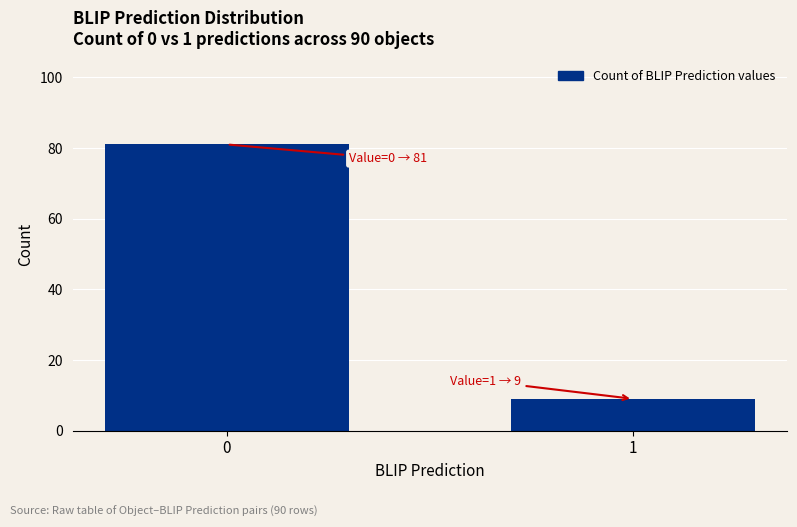

Reading right to left, what are all the values shown in this chart?

1=9	0=81